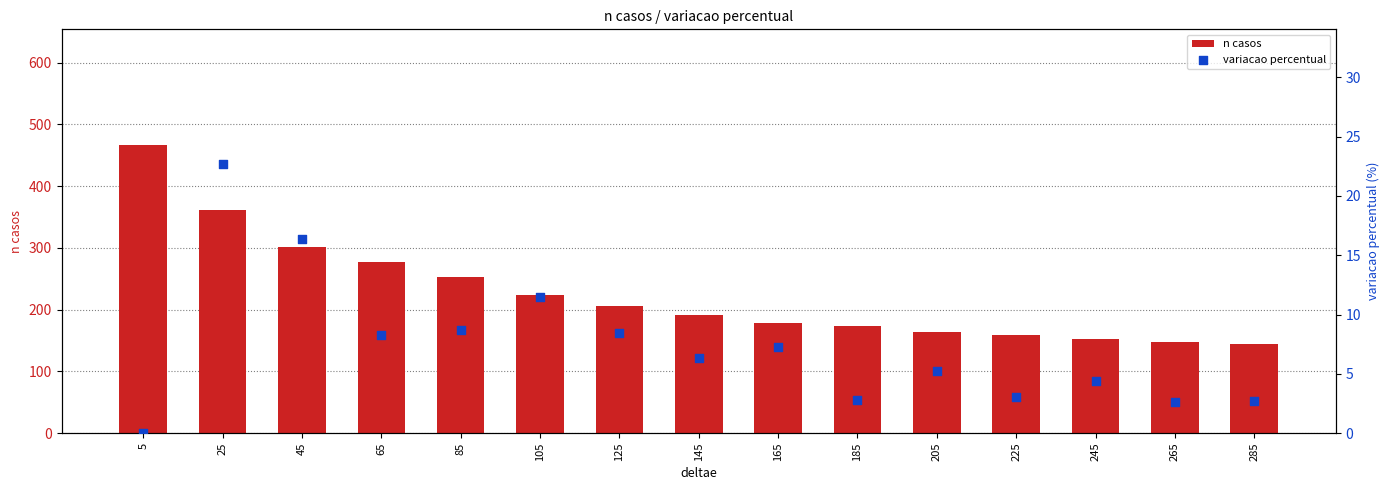

Which series reaches the maximum Y coordinate?

n casos